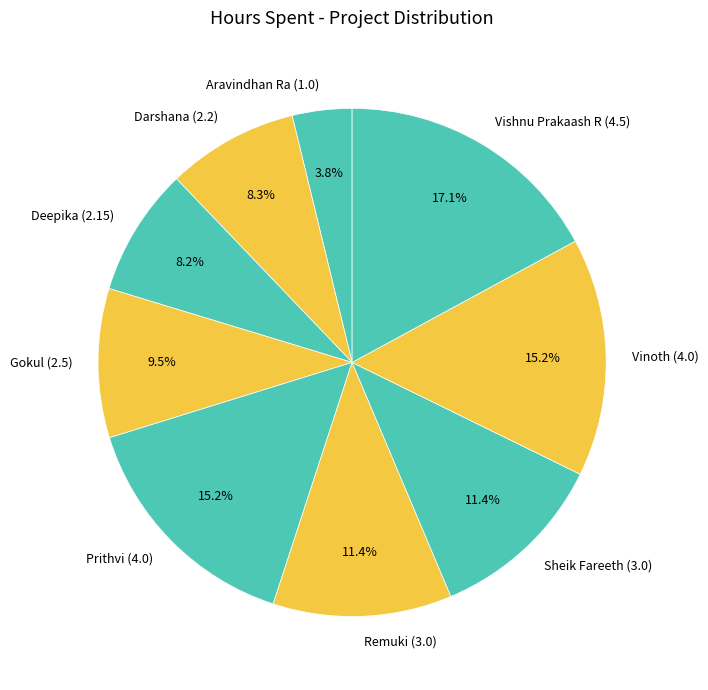

Approximately how many times larger is the value at Vinoth compared to Gokul?

1.6